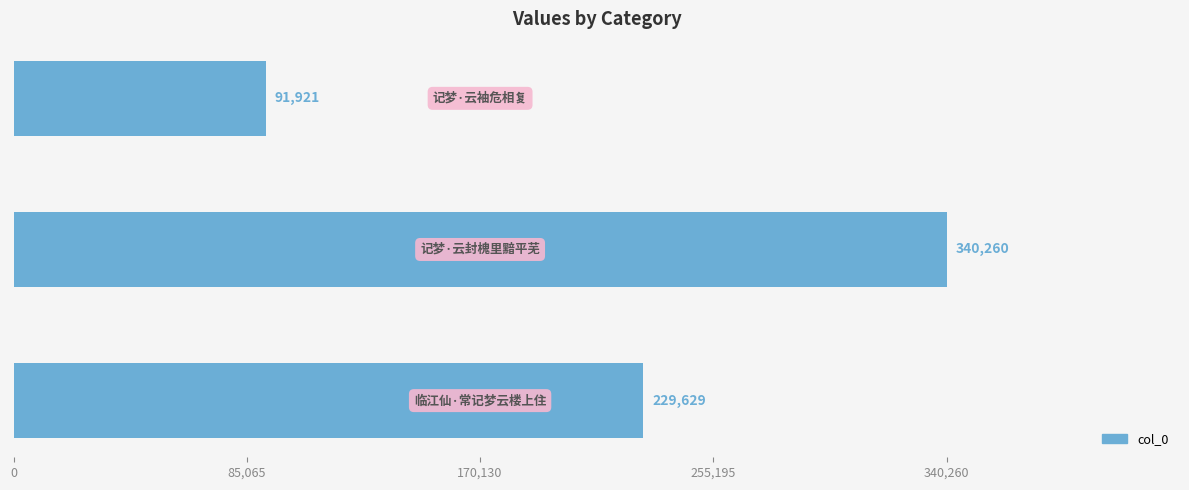

What is the smallest value displayed?

91921